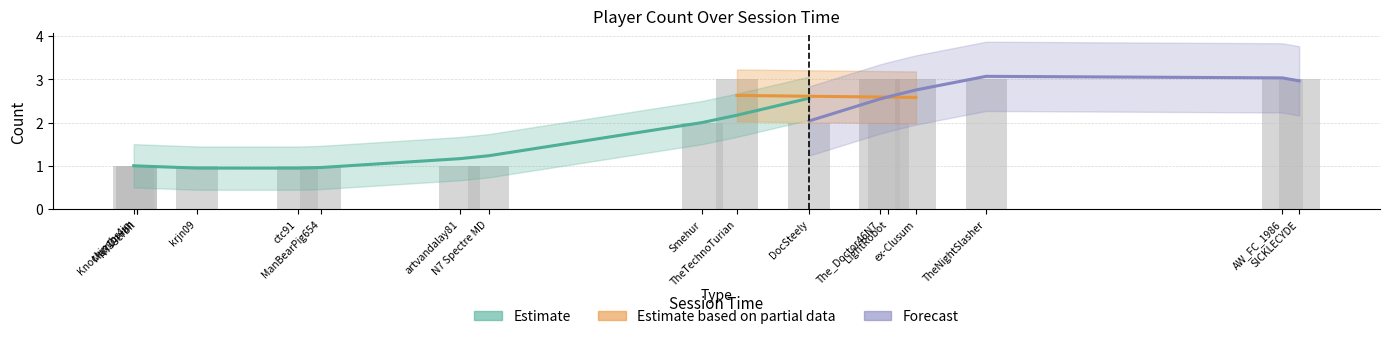

The value at The_Doctor46N7 is 3. True or false?

True